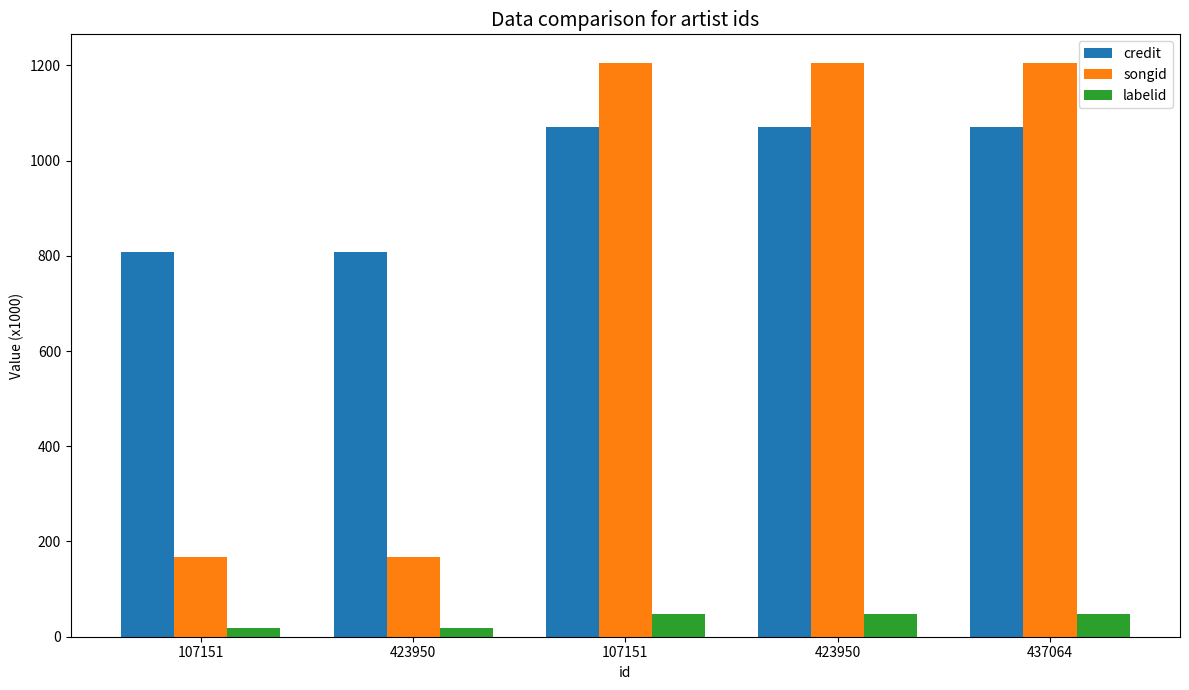

List the series in order of their overall mean, highest first.

credit, songid, labelid